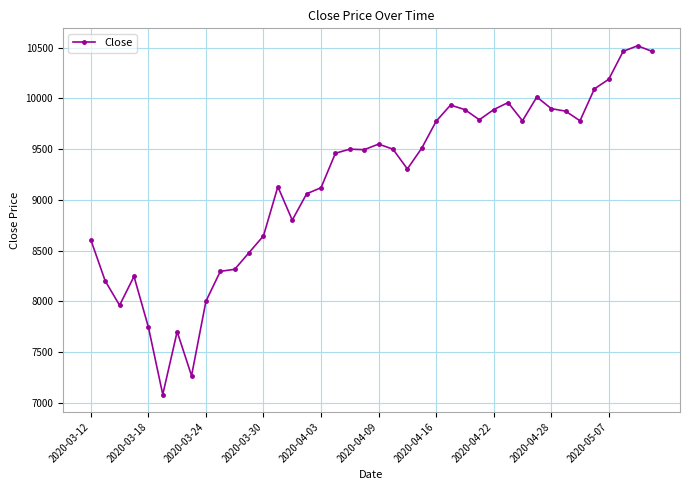

True or false: there are more than 2 points higher than both neighbors.

True